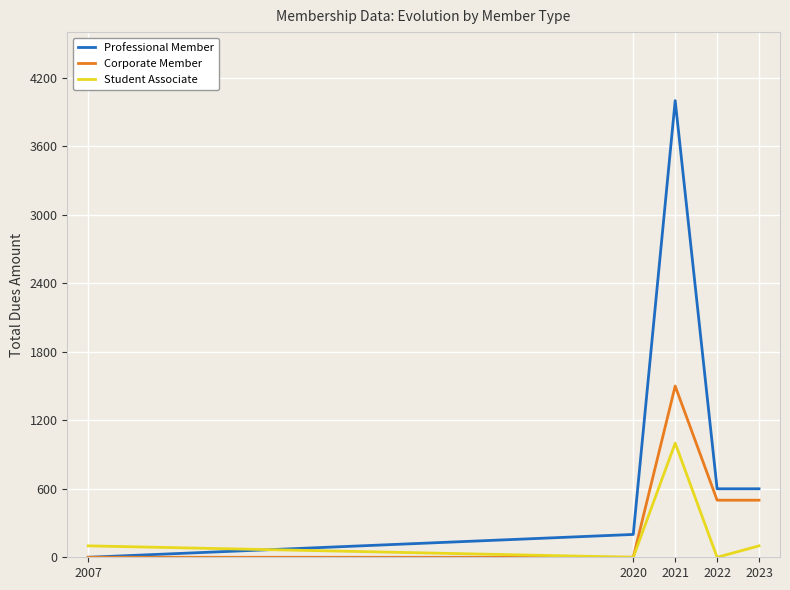

The Professional Member series shows 600 at 2023. True or false?

True